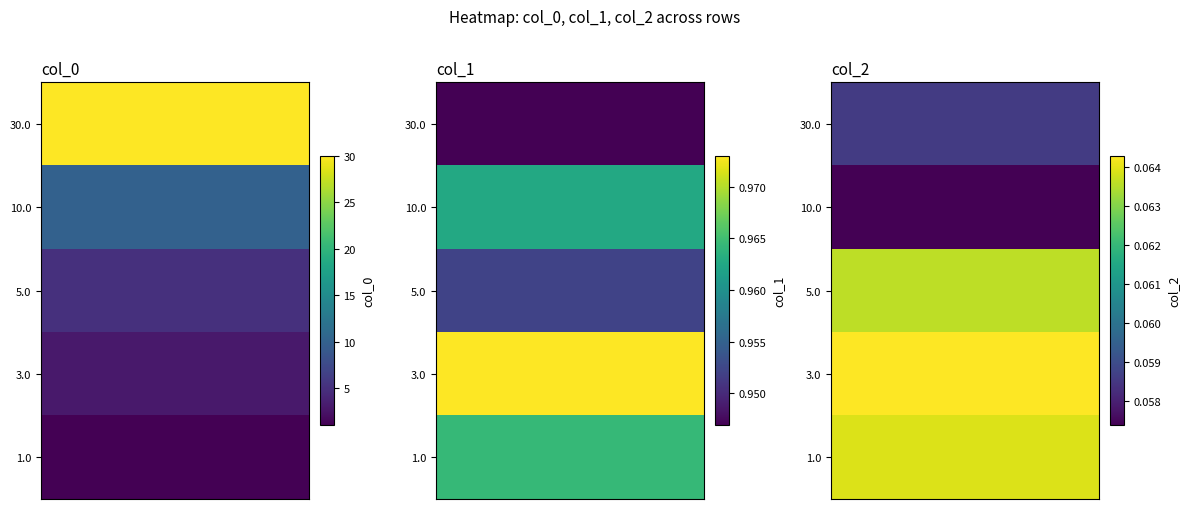

What is the approximate value of col_1 at 0?

0.9